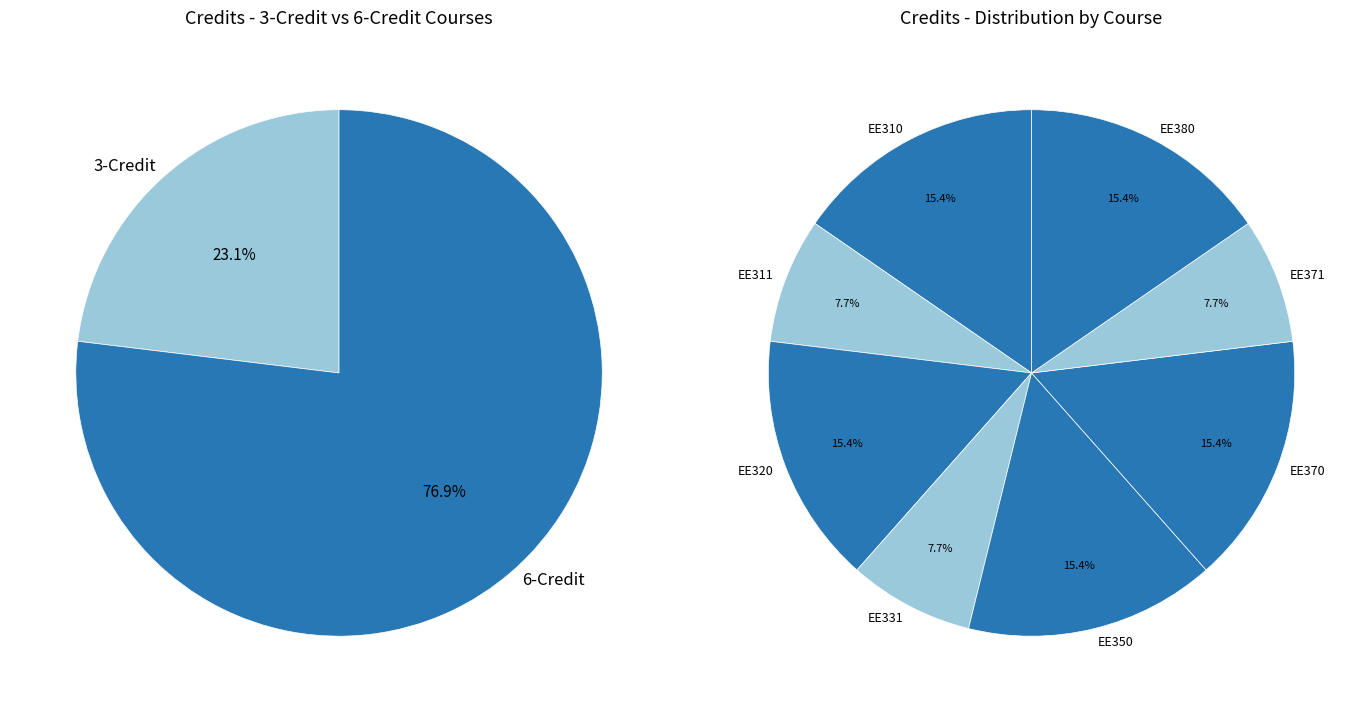

True or false: EE310 accounts for 15% of the total.

True